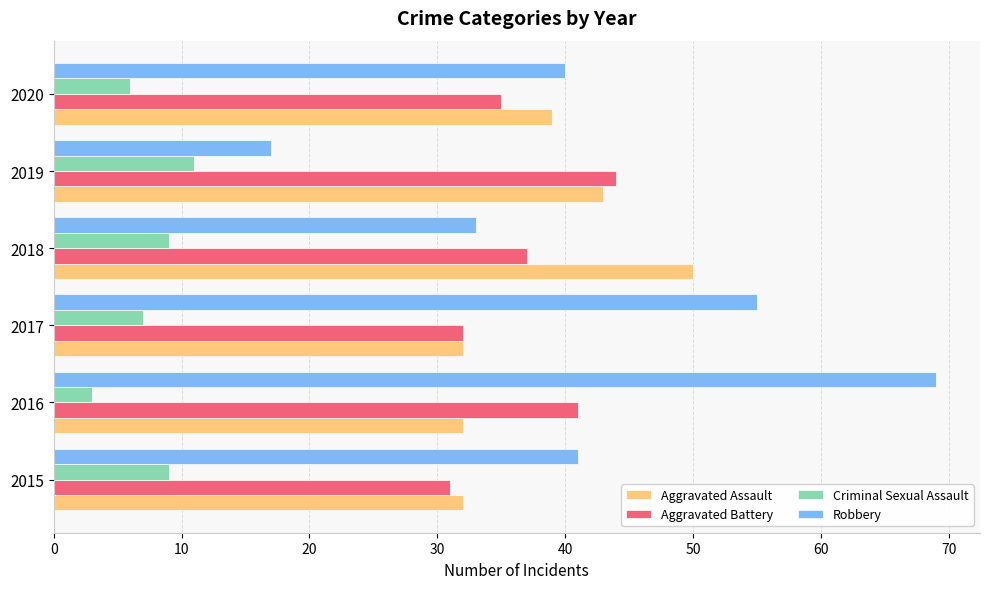

What is the difference between the maximum and minimum values in the Aggravated Battery series?

13